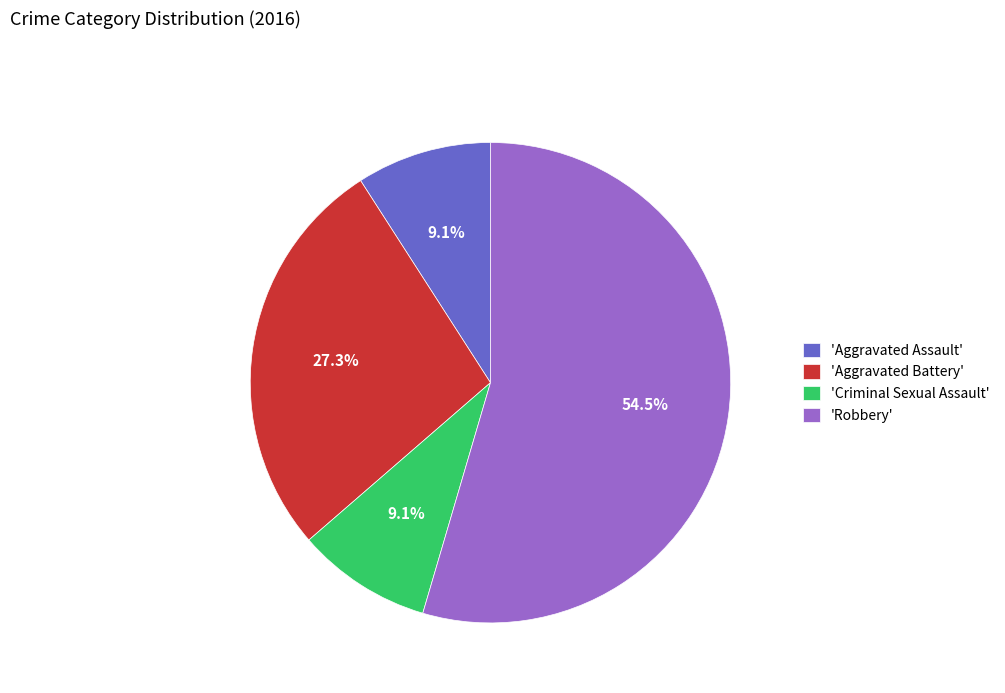

Count the number of slices in the pie.

4